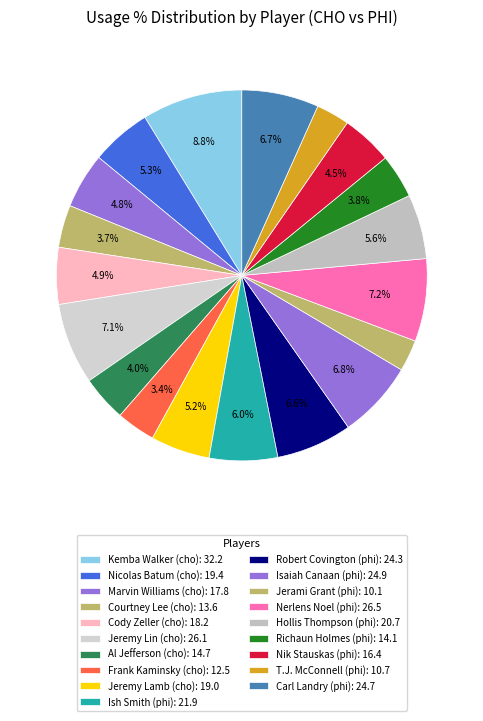

How many segments does this pie chart have?

19